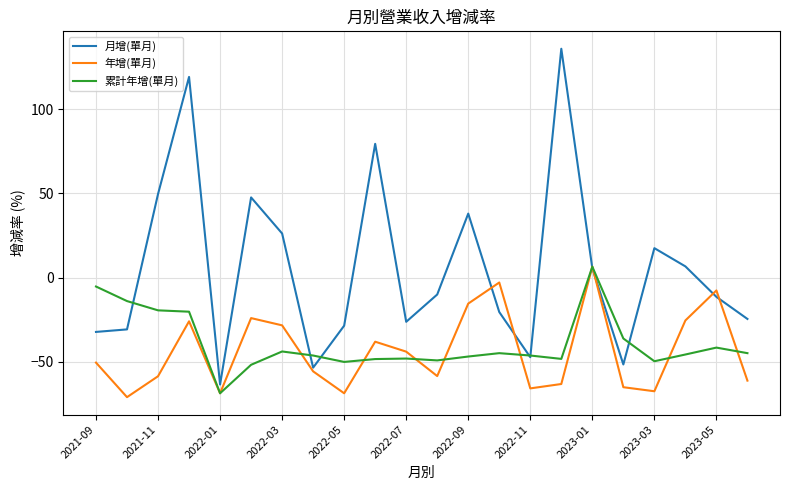

Which series has the widest spread of values?

月增(單月)